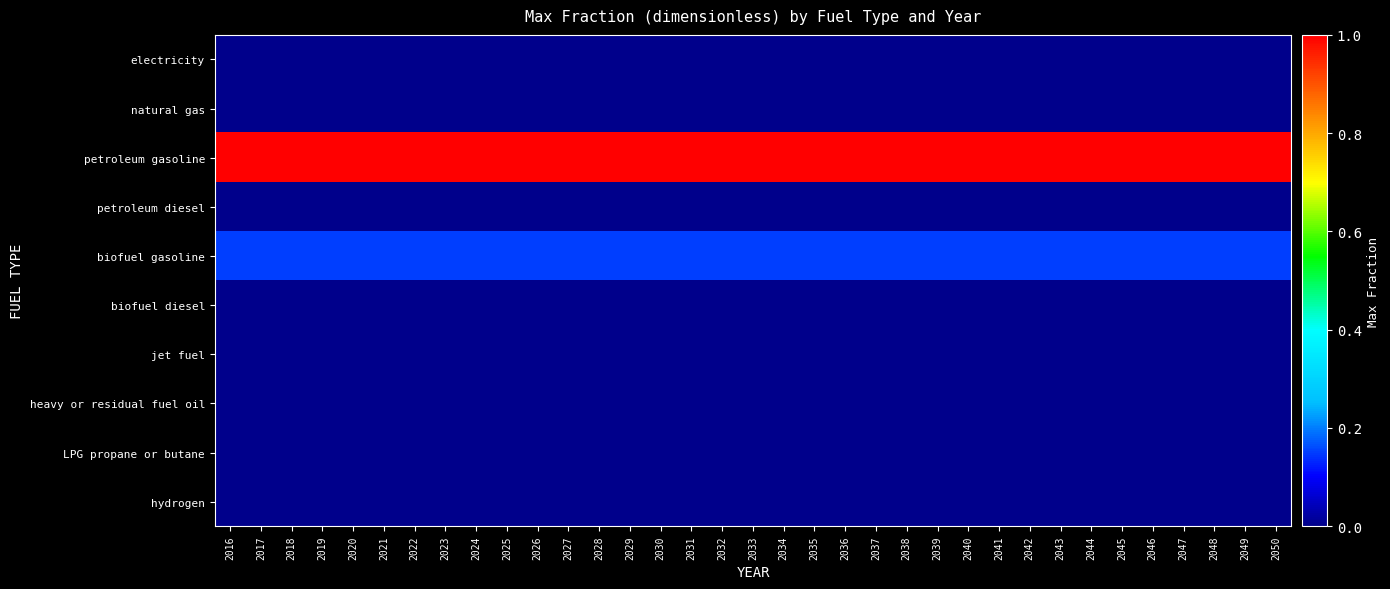

Reading left to right, list all the values displayed in this chart.

electricity: 2016=0.0	2017=0.0	2018=0.0	2019=0.0	2020=0.0	2021=0.0	2022=0.0	2023=0.0	2024=0.0	2025=0.0	2026=0.0	2027=0.0	2028=0.0	2029=0.0	2030=0.0	2031=0.0	2032=0.0	2033=0.0	2034=0.0	2035=0.0	2036=0.0	2037=0.0	2038=0.0	2039=0.0	2040=0.0	2041=0.0	2042=0.0	2043=0.0	2044=0.0	2045=0.0	2046=0.0	2047=0.0	2048=0.0	2049=0.0	2050=0.0
natural gas: 2016=0.0	2017=0.0	2018=0.0	2019=0.0	2020=0.0	2021=0.0	2022=0.0	2023=0.0	2024=0.0	2025=0.0	2026=0.0	2027=0.0	2028=0.0	2029=0.0	2030=0.0	2031=0.0	2032=0.0	2033=0.0	2034=0.0	2035=0.0	2036=0.0	2037=0.0	2038=0.0	2039=0.0	2040=0.0	2041=0.0	2042=0.0	2043=0.0	2044=0.0	2045=0.0	2046=0.0	2047=0.0	2048=0.0	2049=0.0	2050=0.0
petroleum gasoline: 2016=1.0	2017=1.0	2018=1.0	2019=1.0	2020=1.0	2021=1.0	2022=1.0	2023=1.0	2024=1.0	2025=1.0	2026=1.0	2027=1.0	2028=1.0	2029=1.0	2030=1.0	2031=1.0	2032=1.0	2033=1.0	2034=1.0	2035=1.0	2036=1.0	2037=1.0	2038=1.0	2039=1.0	2040=1.0	2041=1.0	2042=1.0	2043=1.0	2044=1.0	2045=1.0	2046=1.0	2047=1.0	2048=1.0	2049=1.0	2050=1.0
petroleum diesel: 2016=0.0	2017=0.0	2018=0.0	2019=0.0	2020=0.0	2021=0.0	2022=0.0	2023=0.0	2024=0.0	2025=0.0	2026=0.0	2027=0.0	2028=0.0	2029=0.0	2030=0.0	2031=0.0	2032=0.0	2033=0.0	2034=0.0	2035=0.0	2036=0.0	2037=0.0	2038=0.0	2039=0.0	2040=0.0	2041=0.0	2042=0.0	2043=0.0	2044=0.0	2045=0.0	2046=0.0	2047=0.0	2048=0.0	2049=0.0	2050=0.0
biofuel gasoline: 2016=0.1	2017=0.1	2018=0.1	2019=0.1	2020=0.1	2021=0.1	2022=0.1	2023=0.1	2024=0.1	2025=0.1	2026=0.1	2027=0.1	2028=0.1	2029=0.1	2030=0.1	2031=0.1	2032=0.1	2033=0.1	2034=0.1	2035=0.1	2036=0.1	2037=0.1	2038=0.1	2039=0.1	2040=0.1	2041=0.1	2042=0.1	2043=0.1	2044=0.1	2045=0.1	2046=0.1	2047=0.1	2048=0.1	2049=0.1	2050=0.1
biofuel diesel: 2016=0.0	2017=0.0	2018=0.0	2019=0.0	2020=0.0	2021=0.0	2022=0.0	2023=0.0	2024=0.0	2025=0.0	2026=0.0	2027=0.0	2028=0.0	2029=0.0	2030=0.0	2031=0.0	2032=0.0	2033=0.0	2034=0.0	2035=0.0	2036=0.0	2037=0.0	2038=0.0	2039=0.0	2040=0.0	2041=0.0	2042=0.0	2043=0.0	2044=0.0	2045=0.0	2046=0.0	2047=0.0	2048=0.0	2049=0.0	2050=0.0
jet fuel: 2016=0.0	2017=0.0	2018=0.0	2019=0.0	2020=0.0	2021=0.0	2022=0.0	2023=0.0	2024=0.0	2025=0.0	2026=0.0	2027=0.0	2028=0.0	2029=0.0	2030=0.0	2031=0.0	2032=0.0	2033=0.0	2034=0.0	2035=0.0	2036=0.0	2037=0.0	2038=0.0	2039=0.0	2040=0.0	2041=0.0	2042=0.0	2043=0.0	2044=0.0	2045=0.0	2046=0.0	2047=0.0	2048=0.0	2049=0.0	2050=0.0
heavy or residual fuel oil: 2016=0.0	2017=0.0	2018=0.0	2019=0.0	2020=0.0	2021=0.0	2022=0.0	2023=0.0	2024=0.0	2025=0.0	2026=0.0	2027=0.0	2028=0.0	2029=0.0	2030=0.0	2031=0.0	2032=0.0	2033=0.0	2034=0.0	2035=0.0	2036=0.0	2037=0.0	2038=0.0	2039=0.0	2040=0.0	2041=0.0	2042=0.0	2043=0.0	2044=0.0	2045=0.0	2046=0.0	2047=0.0	2048=0.0	2049=0.0	2050=0.0
LPG propane or butane: 2016=0.0	2017=0.0	2018=0.0	2019=0.0	2020=0.0	2021=0.0	2022=0.0	2023=0.0	2024=0.0	2025=0.0	2026=0.0	2027=0.0	2028=0.0	2029=0.0	2030=0.0	2031=0.0	2032=0.0	2033=0.0	2034=0.0	2035=0.0	2036=0.0	2037=0.0	2038=0.0	2039=0.0	2040=0.0	2041=0.0	2042=0.0	2043=0.0	2044=0.0	2045=0.0	2046=0.0	2047=0.0	2048=0.0	2049=0.0	2050=0.0
hydrogen: 2016=0.0	2017=0.0	2018=0.0	2019=0.0	2020=0.0	2021=0.0	2022=0.0	2023=0.0	2024=0.0	2025=0.0	2026=0.0	2027=0.0	2028=0.0	2029=0.0	2030=0.0	2031=0.0	2032=0.0	2033=0.0	2034=0.0	2035=0.0	2036=0.0	2037=0.0	2038=0.0	2039=0.0	2040=0.0	2041=0.0	2042=0.0	2043=0.0	2044=0.0	2045=0.0	2046=0.0	2047=0.0	2048=0.0	2049=0.0	2050=0.0